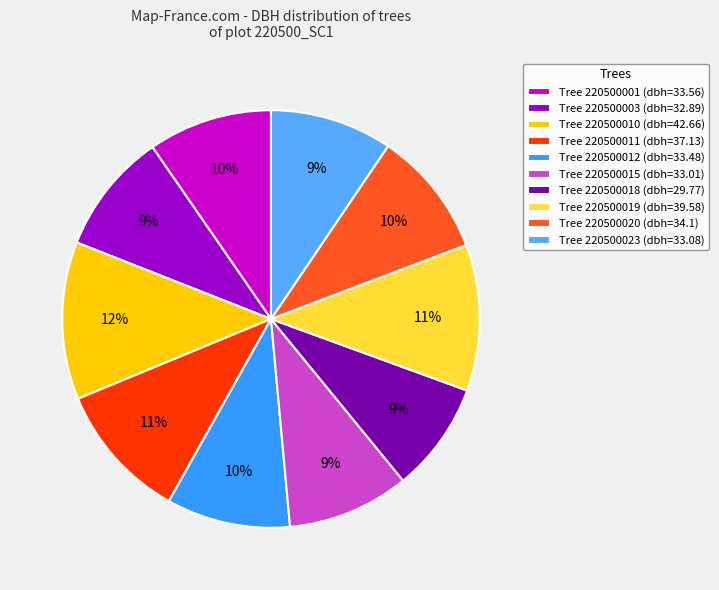

Which slice is the largest?

Tree 220500010 (dbh=42.66)